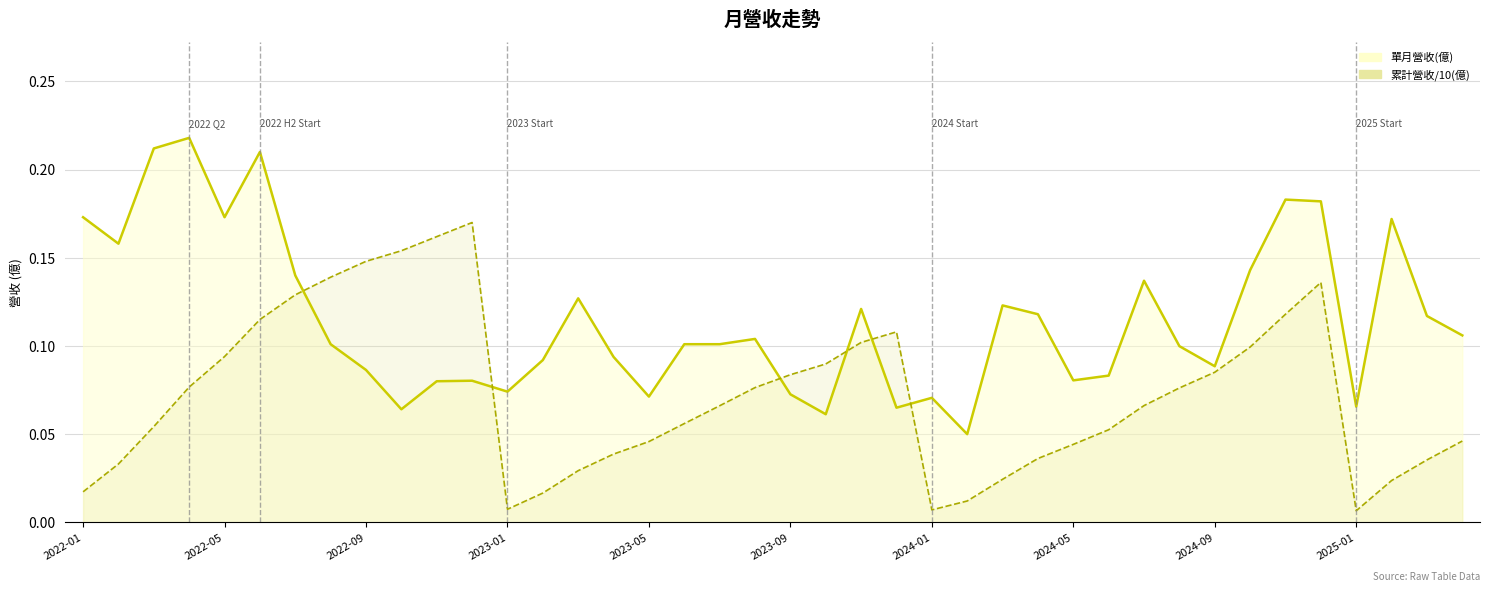

Does the chart display data point markers on the line(s)?

No